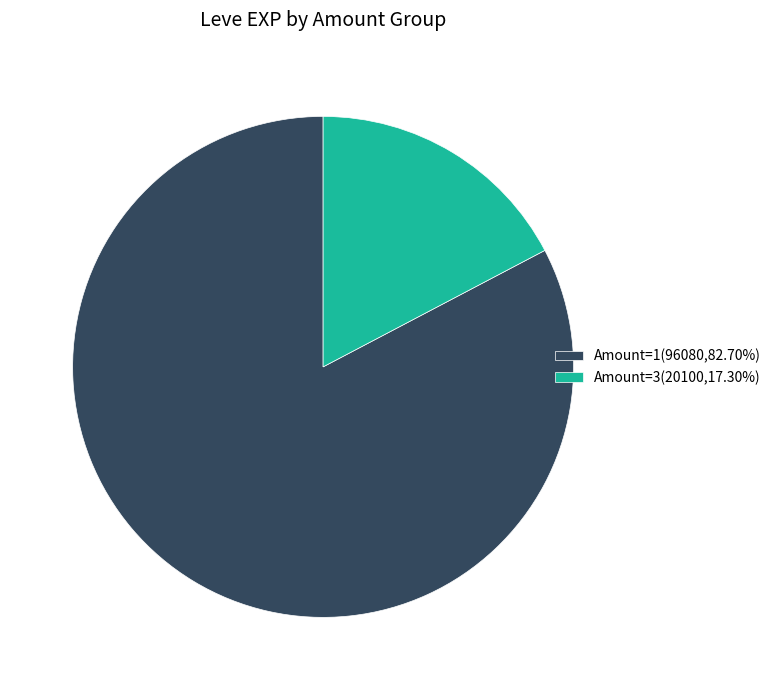

Approximately how many times larger is the value at Amount=1(96080,82.70%) compared to Amount=3(20100,17.30%)?

4.8